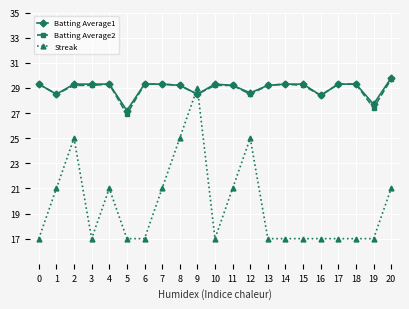

True or false: Batting Average1 has a value of 15.9 at 18.

False